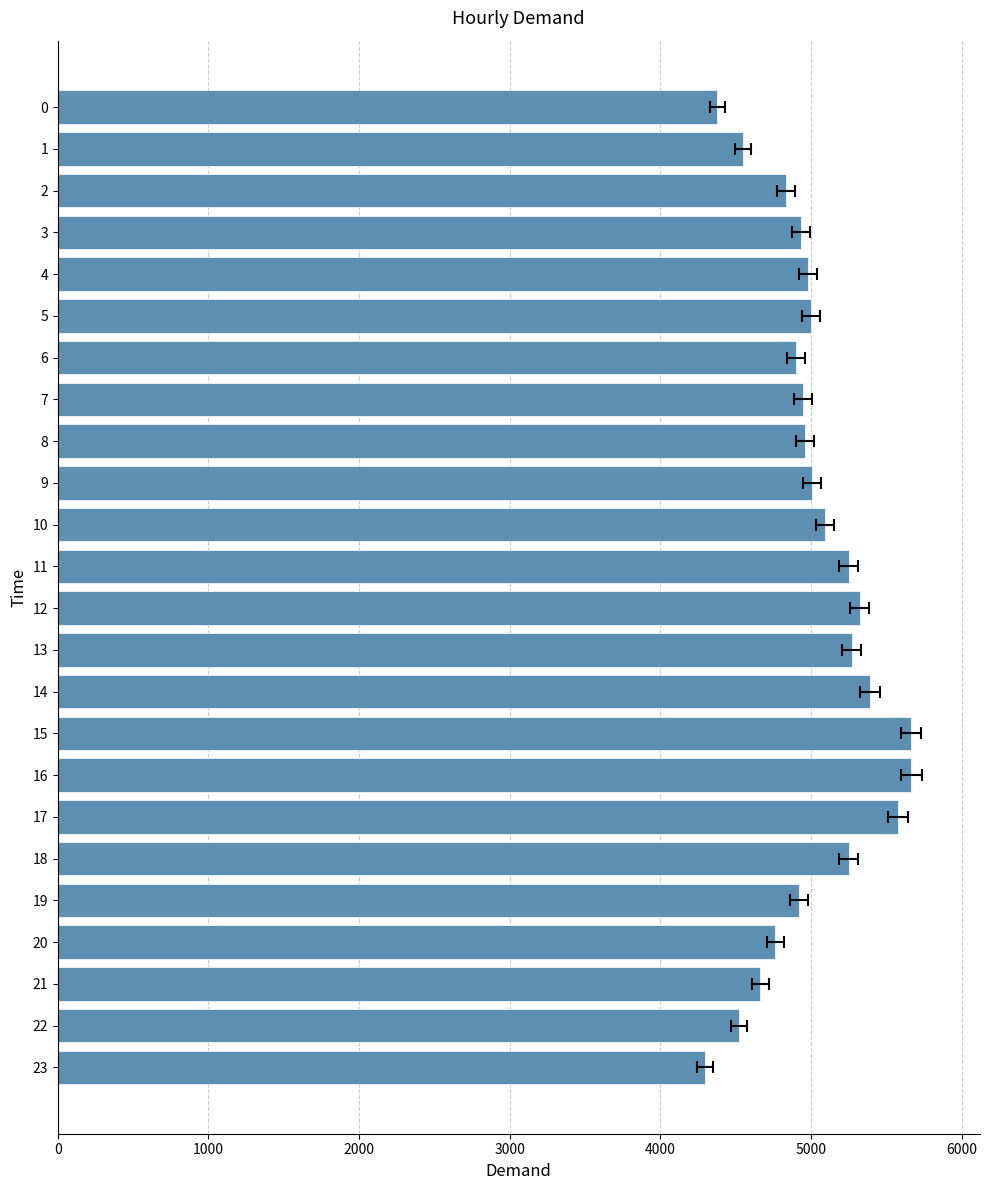

How many values exceed 4979?

11